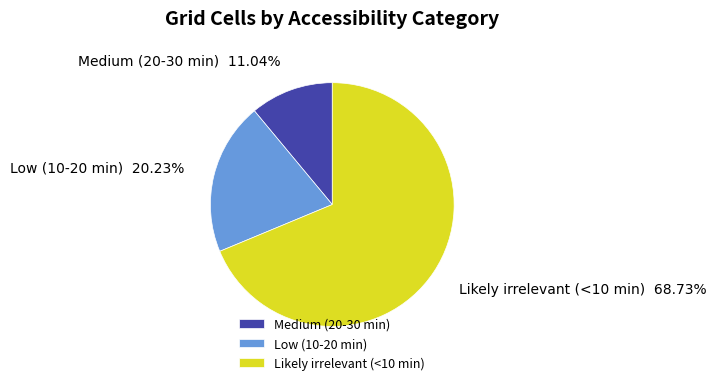

To the nearest percent, what is the combined percentage of Low (10-20 min) and Likely irrelevant (<10 min)?

89%